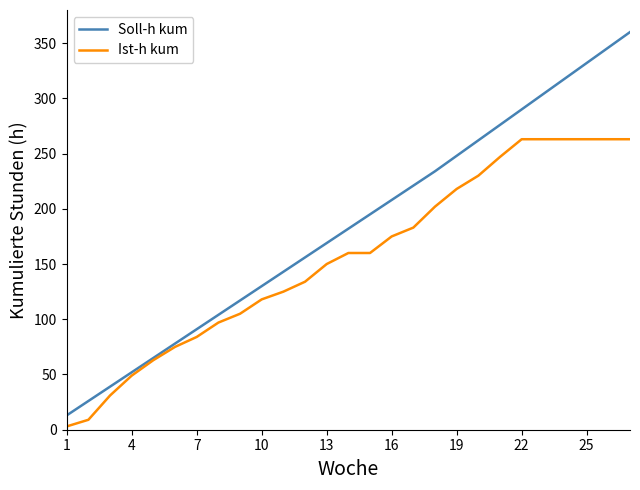

List the series in order of their peak value, highest first.

Soll-h kum, Ist-h kum